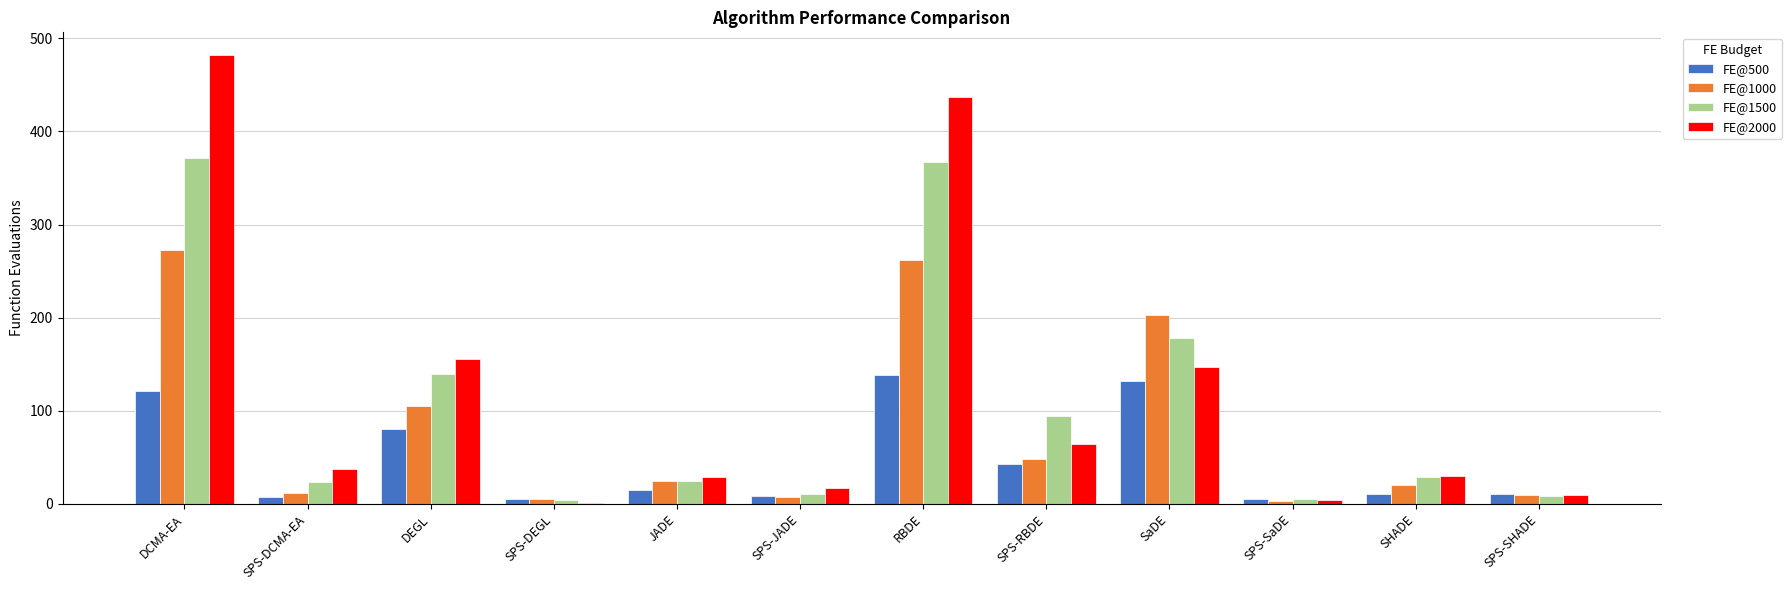

What is the maximum value for FE@500?

138.3